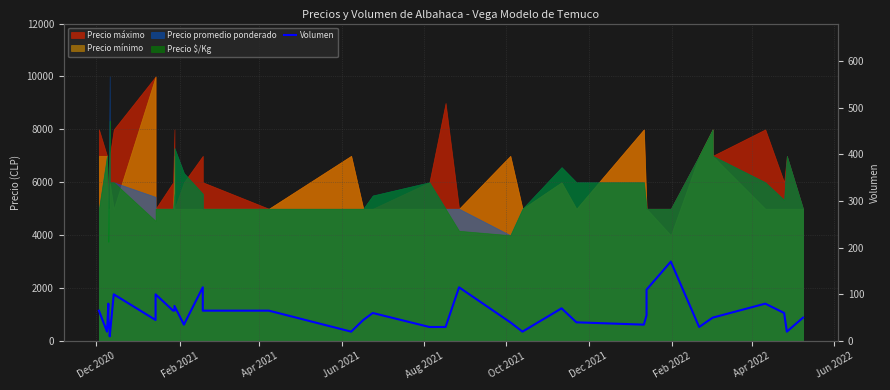

What is the average value?

58